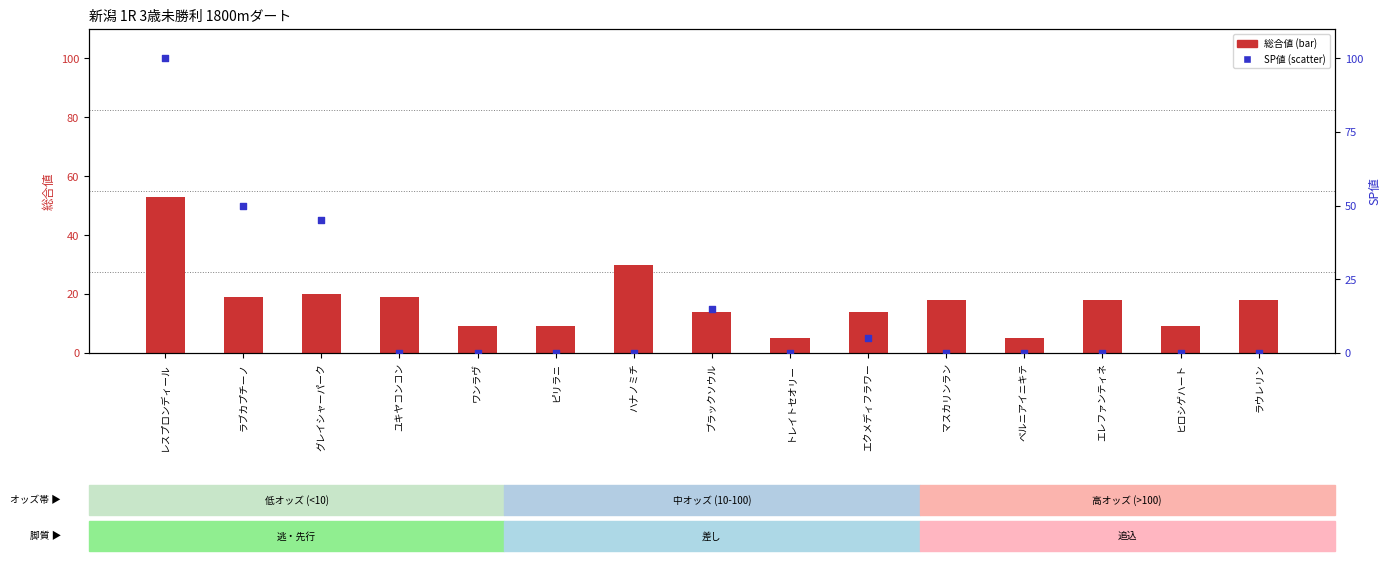

What are all the series names shown in the legend?

総合値, SP値